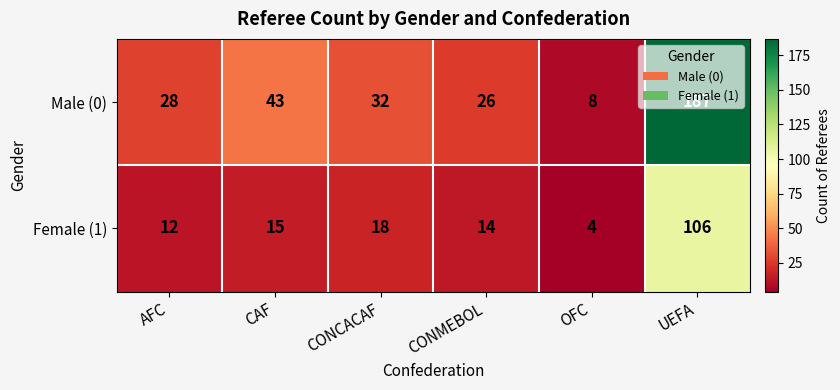

What is the smallest value displayed?

4